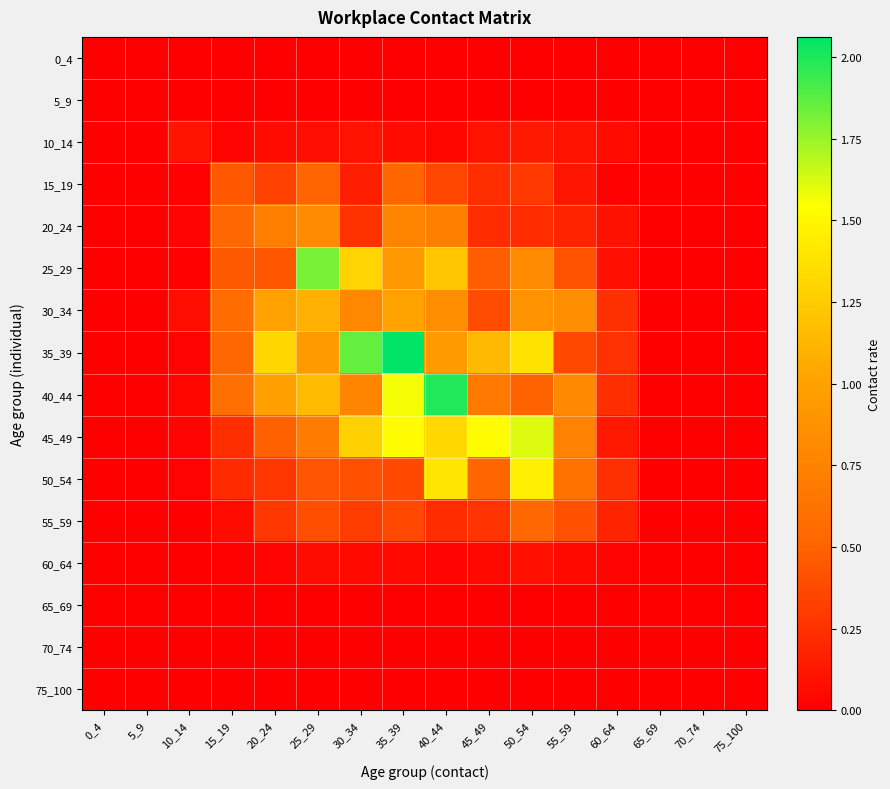

Where is 55_59 nearest to the value 0?

0_4